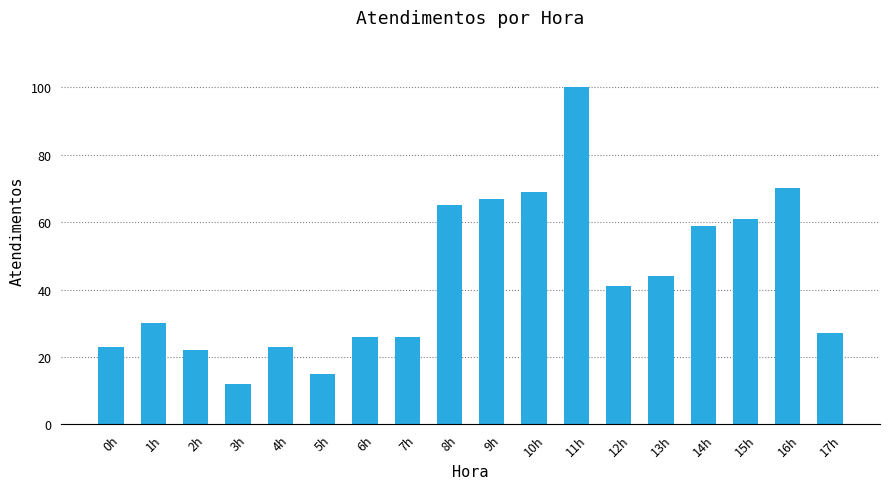

What is the minimum value shown in the chart?

12